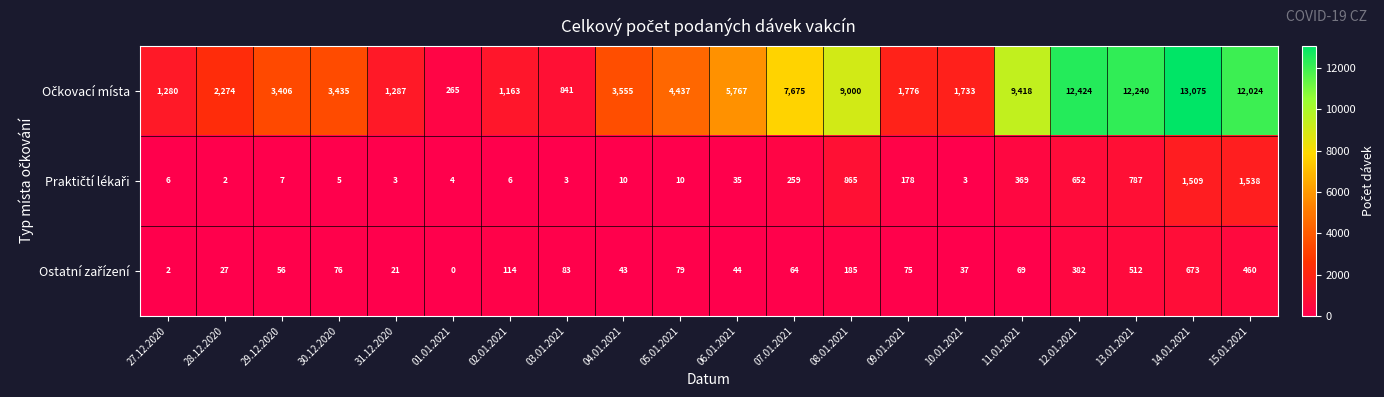

Which label corresponds to the largest value in the chart?

14.01.2021